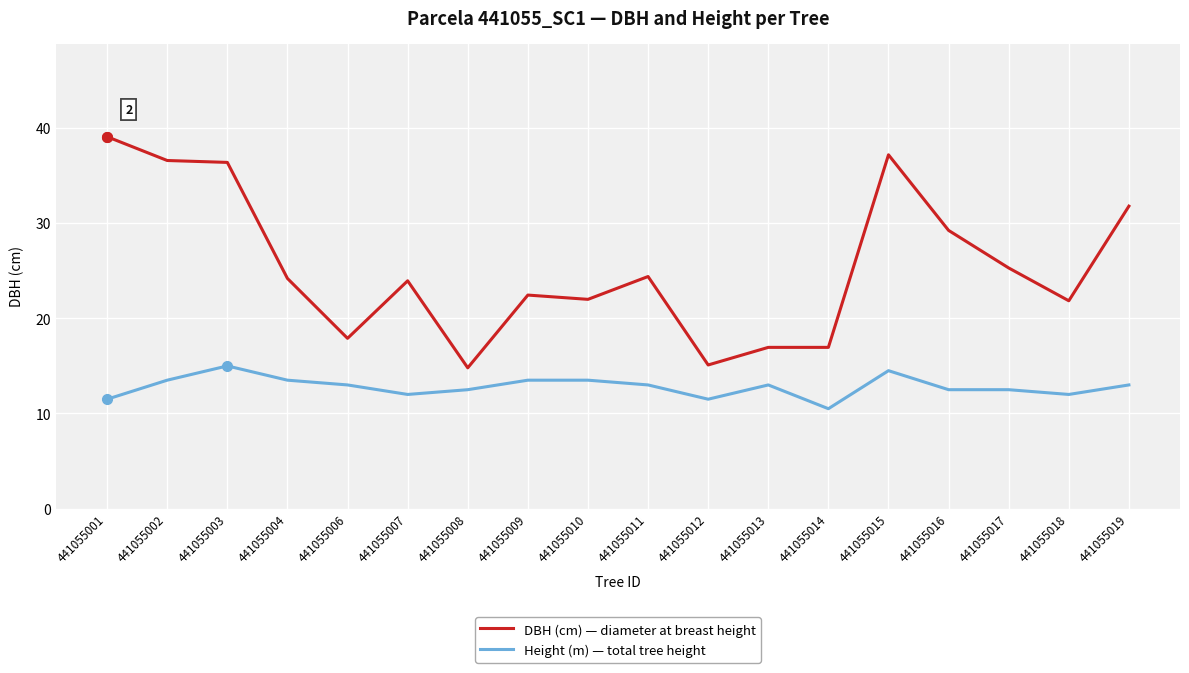

Where is DBH (cm) — diameter at breast height nearest to the value 26?

441055017